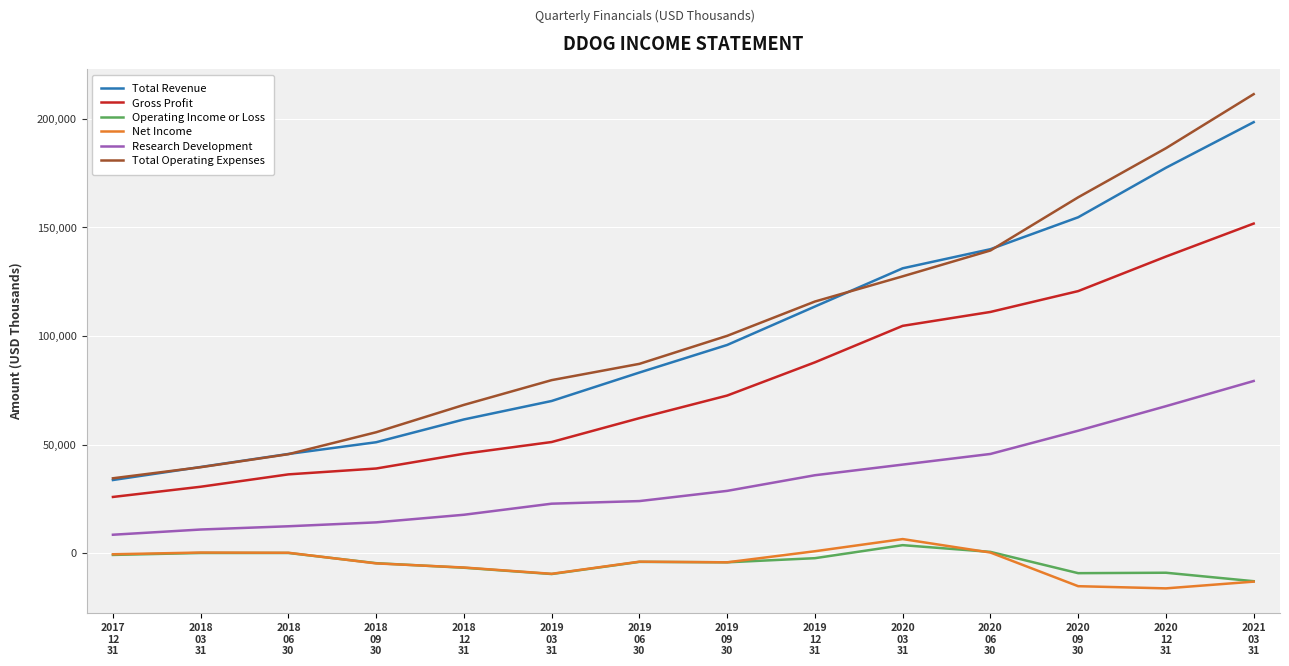

Which series has the largest range (max minus min)?

Total Operating Expenses